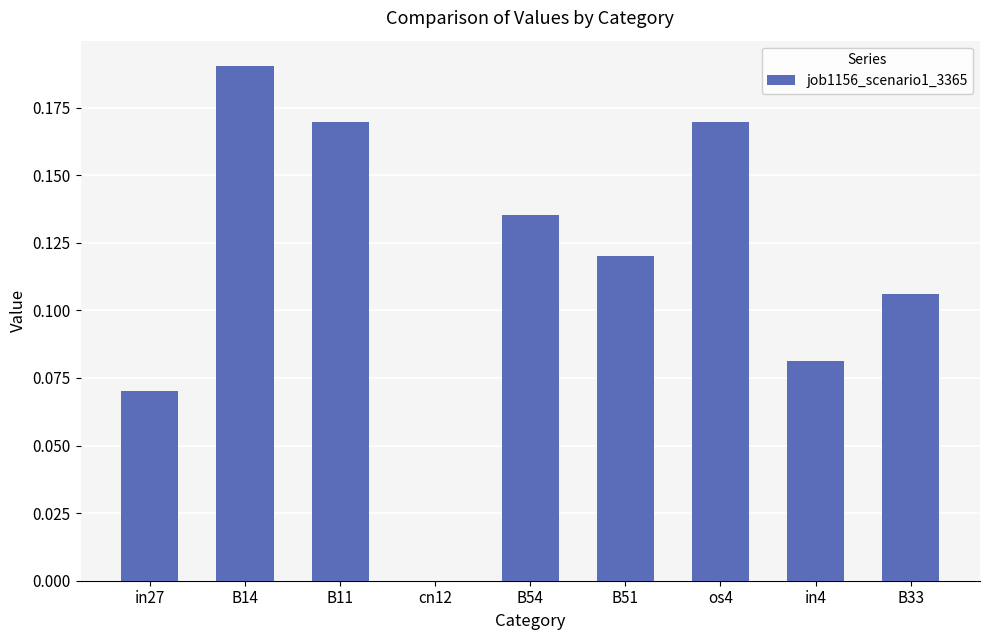

Which category has the highest value across all series?

B14